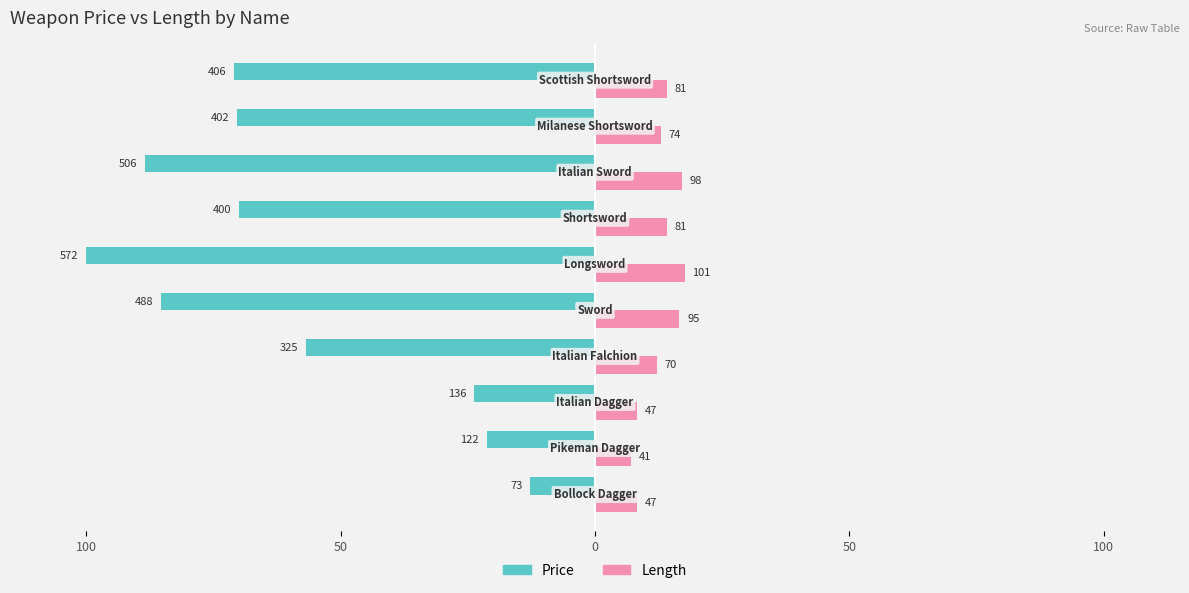

What are all the series names shown in the legend?

Price, Length